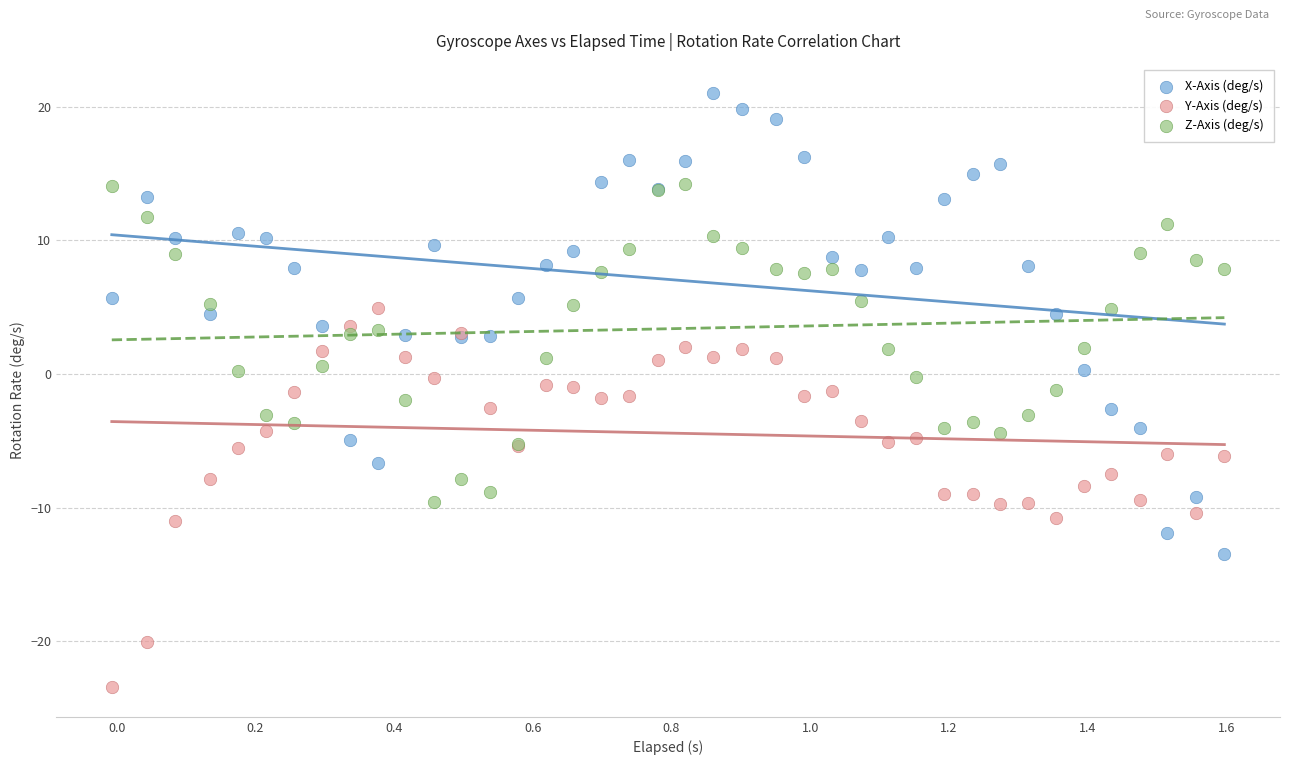

Which series reaches the maximum Y coordinate?

X-Axis (deg/s)